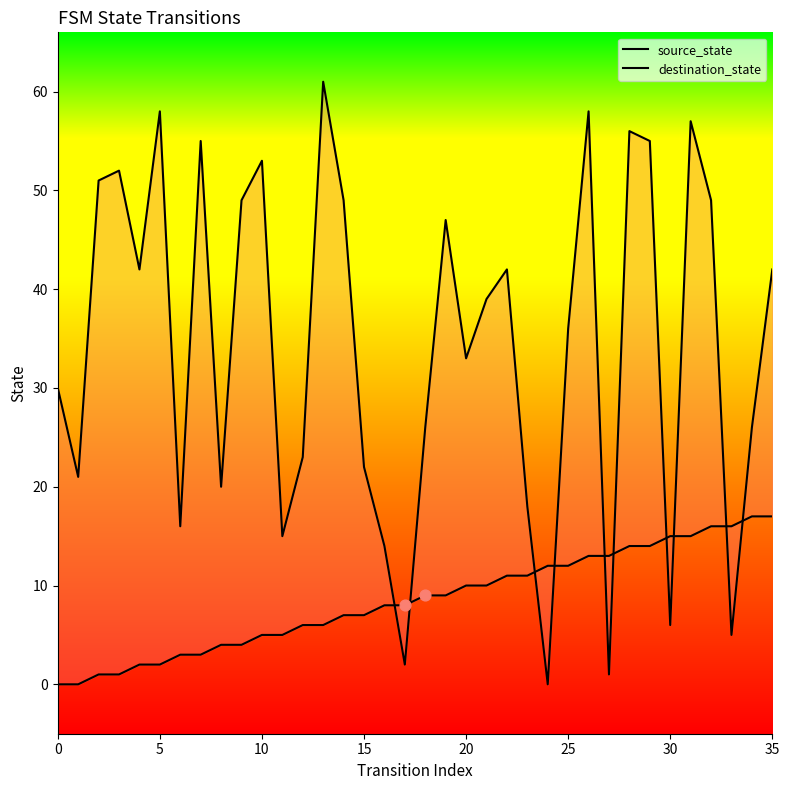

Which series has the widest spread of Y values?

destination_state